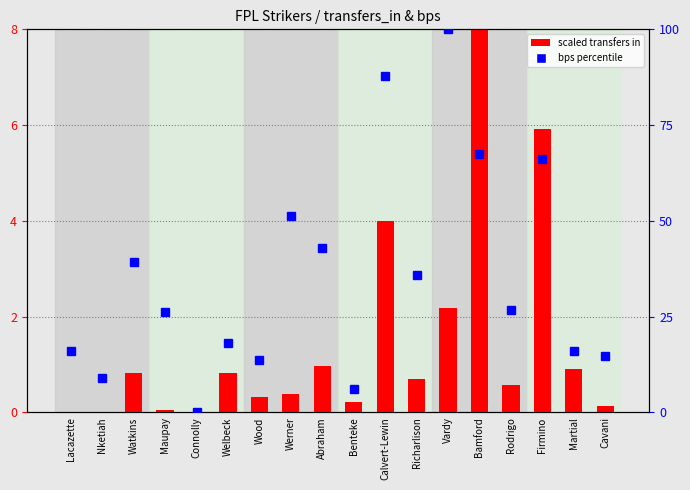

What is the value of the bps percentile bar at the 18th from the left?

14.7